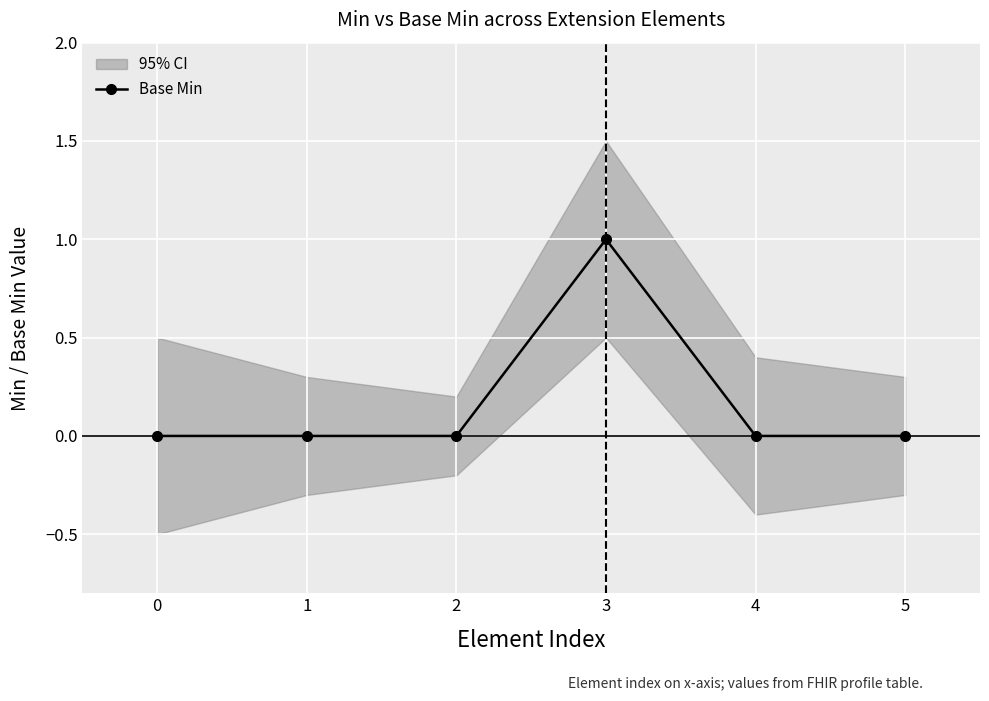

What is the value of the Base Min point at the 4th from the left?

1